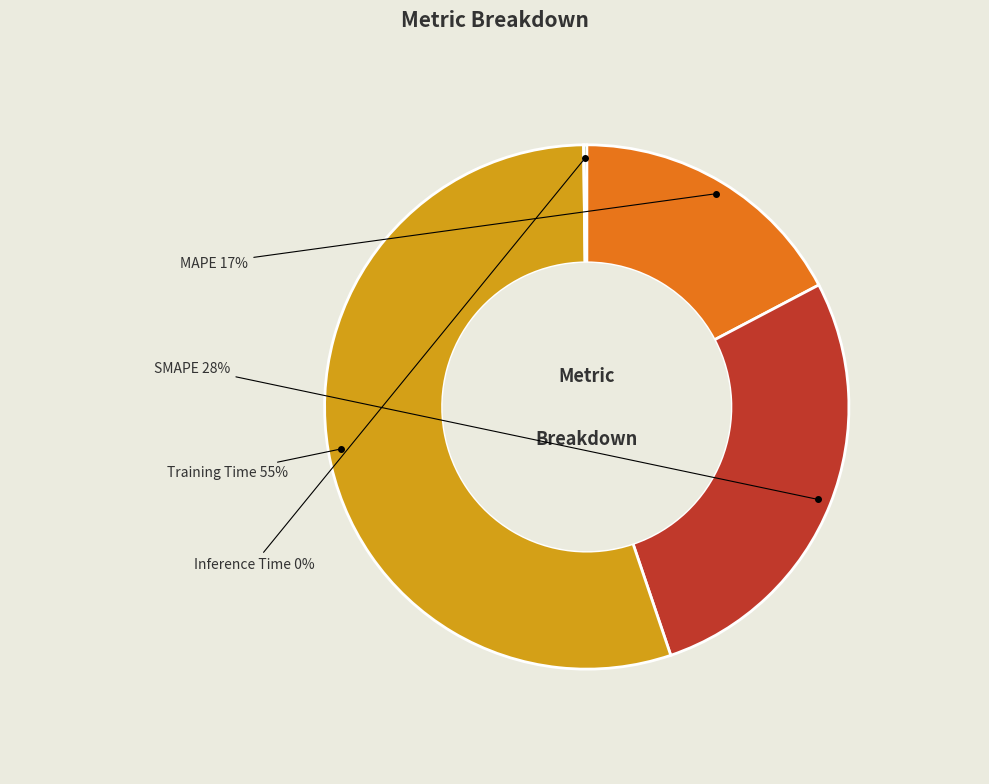

Combined, do Training Time and MAPE account for over 50%?

Yes